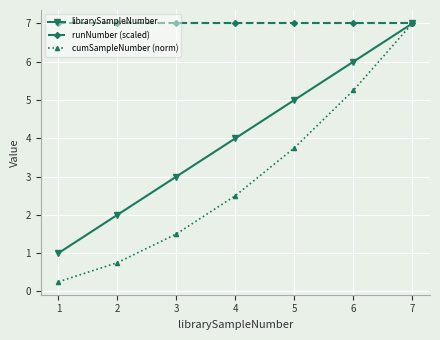

What is the value of the cumSampleNumber (norm) point at the 7th from the left?

7.0